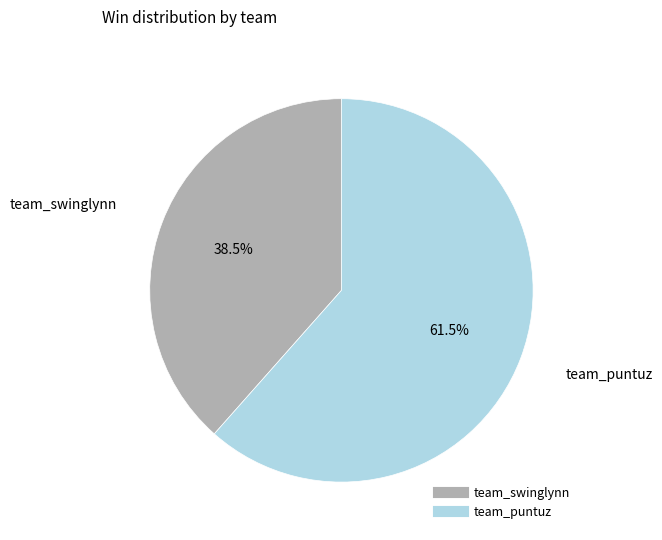

Rank the categories by value from lowest to highest.

team_swinglynn, team_puntuz